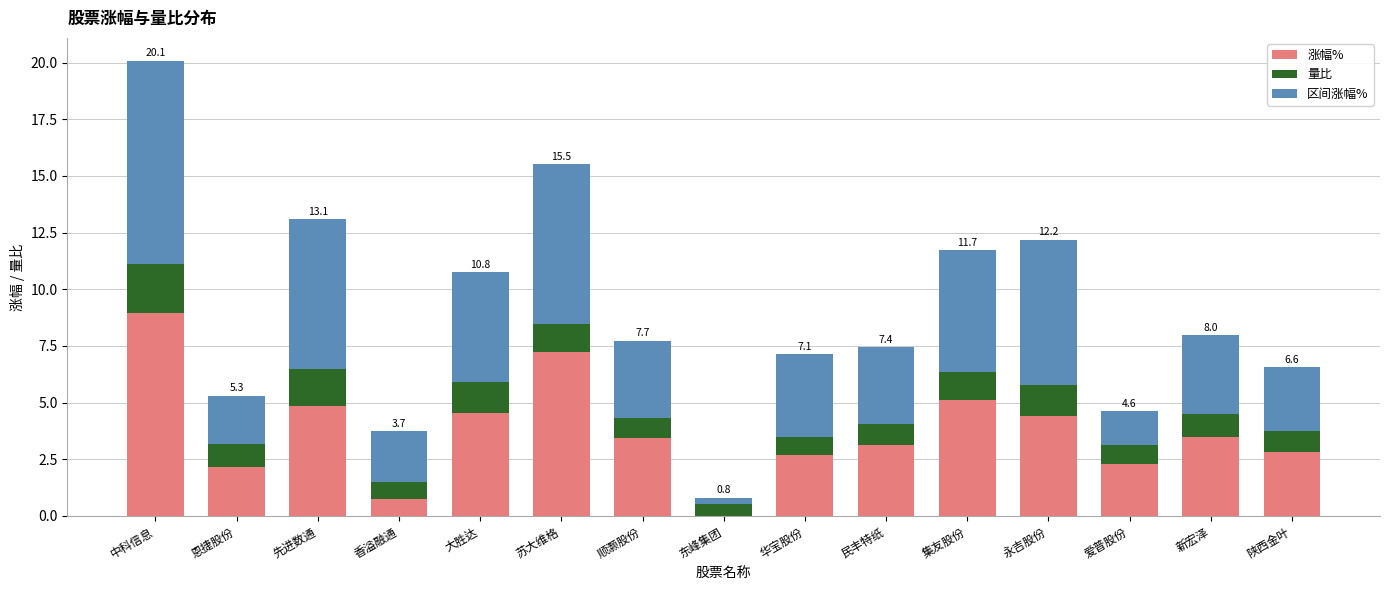

What is the total value across all series at 陕西金叶?

6.6